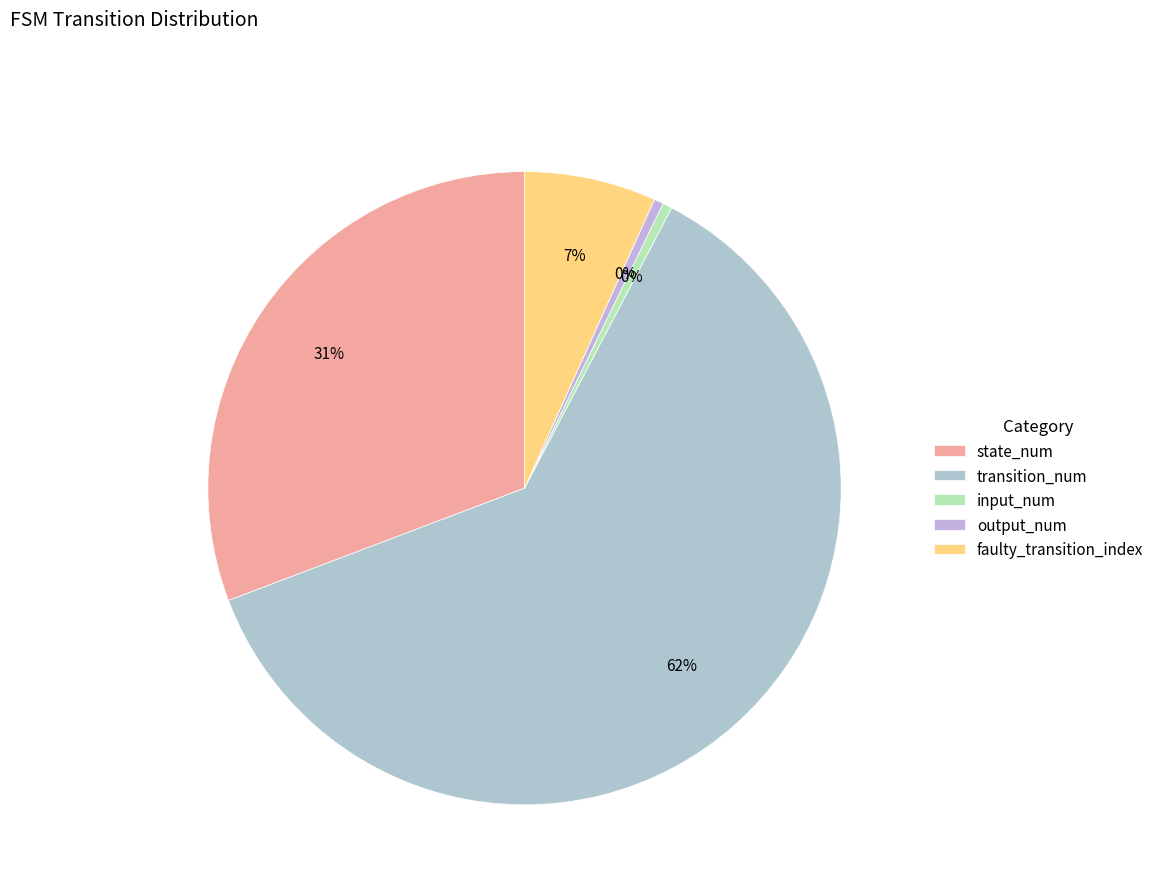

Is there any slice that represents more than half of the pie?

Yes